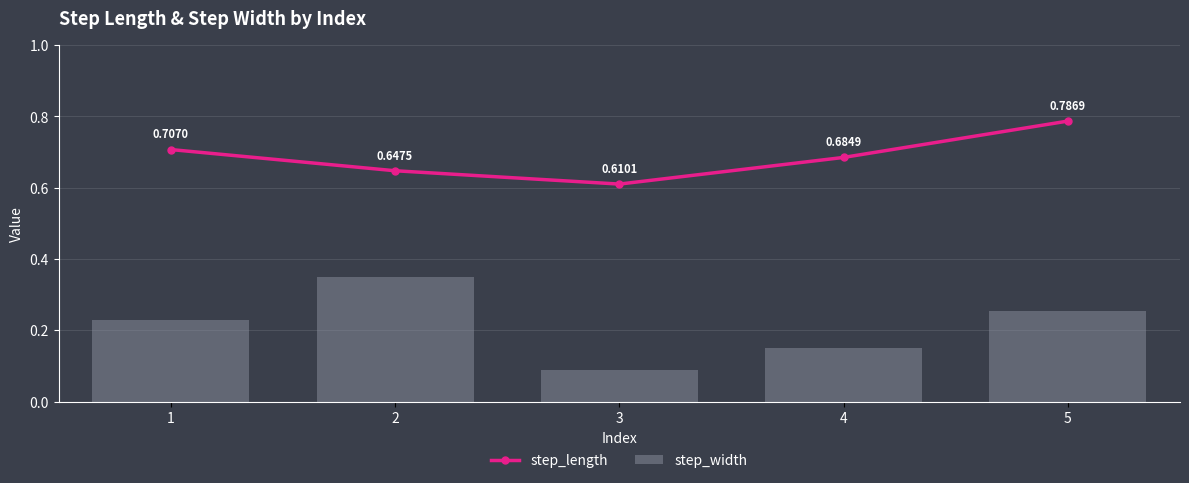

What are all the series names shown in the legend?

step_length, step_width